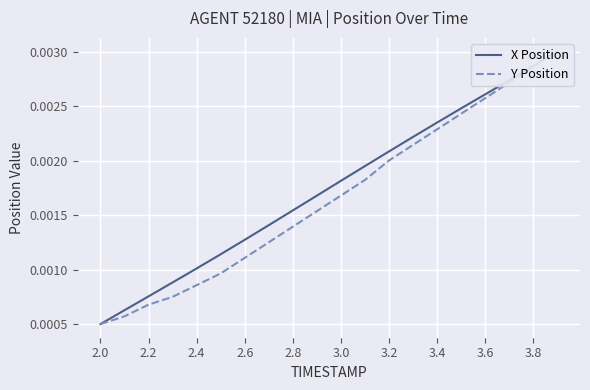

True or false: Y Position has more than 2 interior local peaks.

False